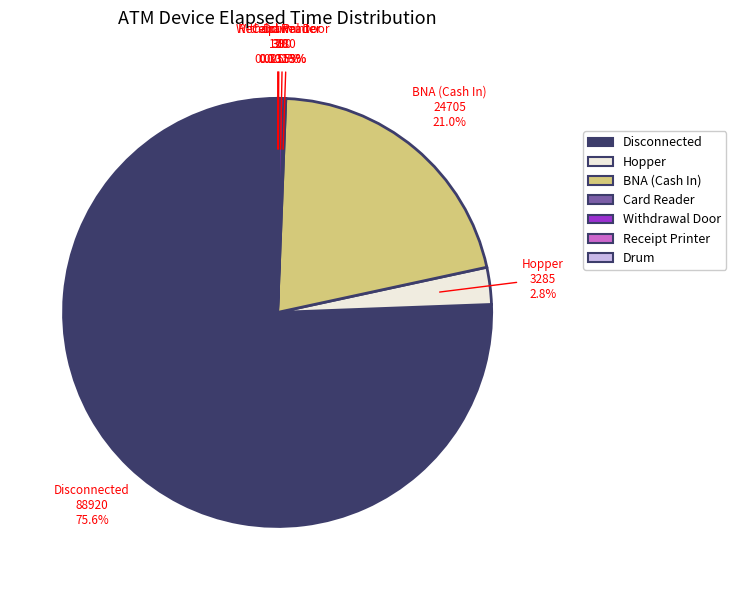

Combined, do Disconnected and Withdrawal Door account for over 50%?

Yes